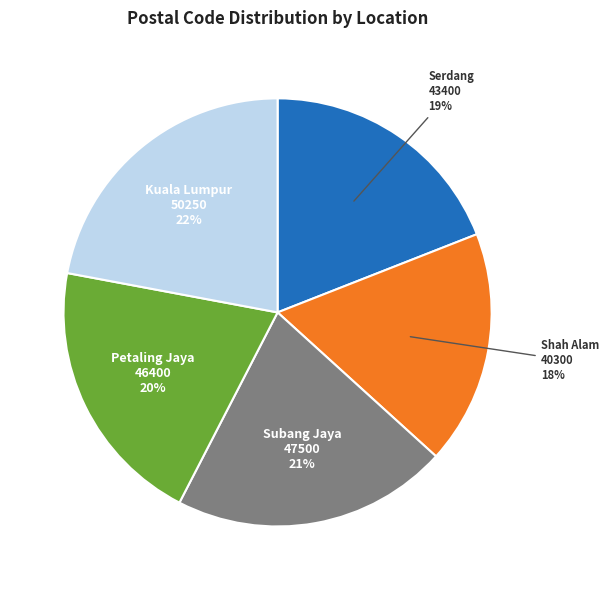

Does Shah Alam 40300 represent more than half of the total?

No